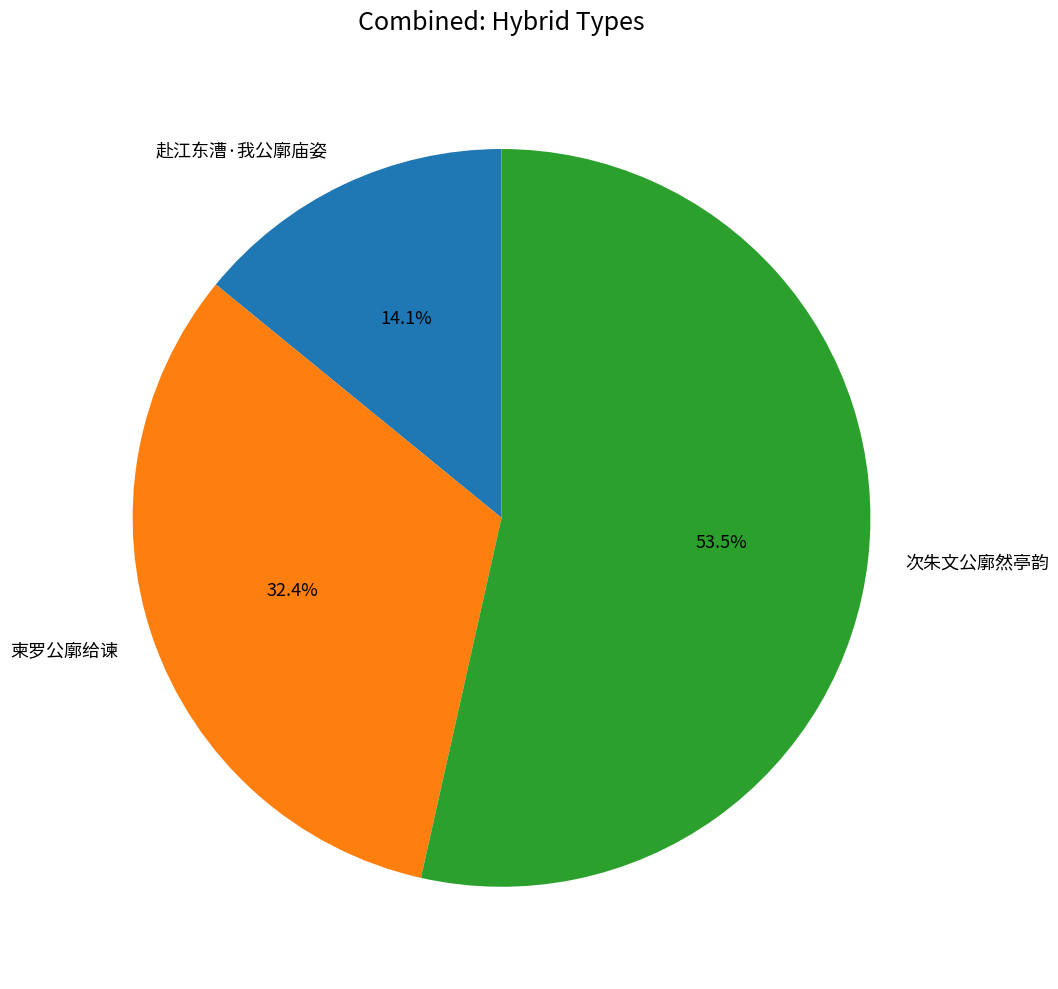

Between 赴江东漕·我公廓庙姿 and 次朱文公廓然亭韵, which is larger?

次朱文公廓然亭韵